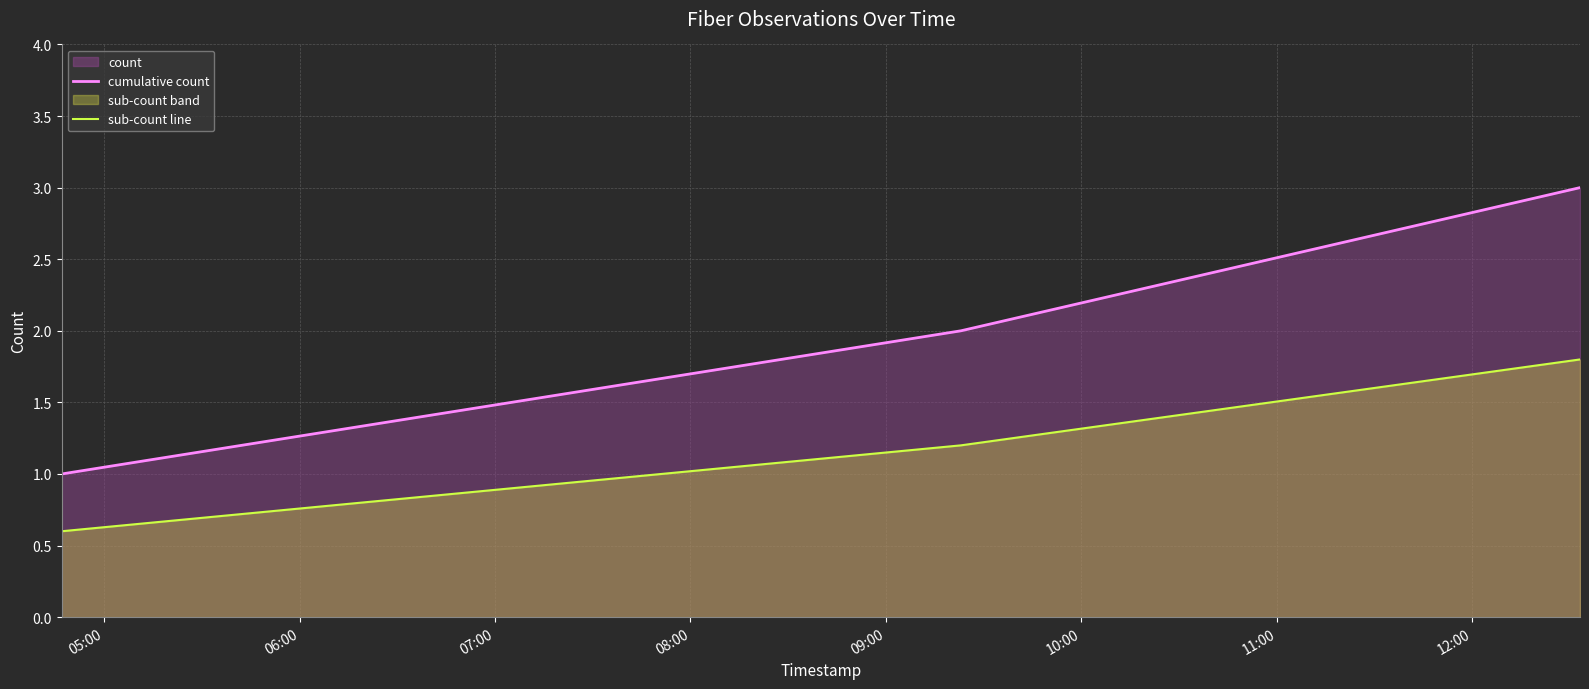

What is the value of the sub-count line point at the 1st from the left?

0.6